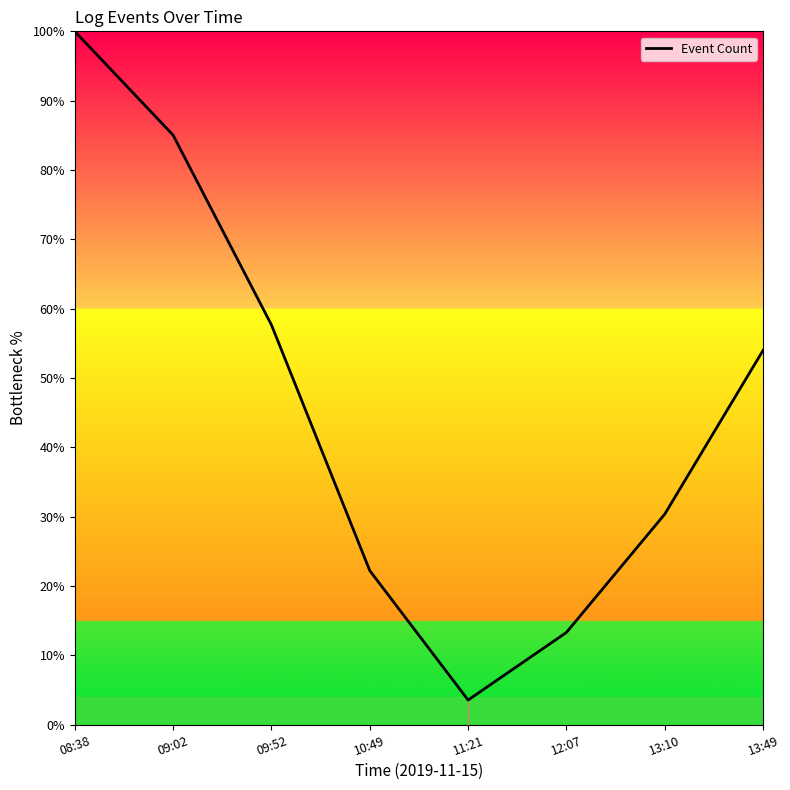

True or false: there are more than 1 points higher than both neighbors.

False